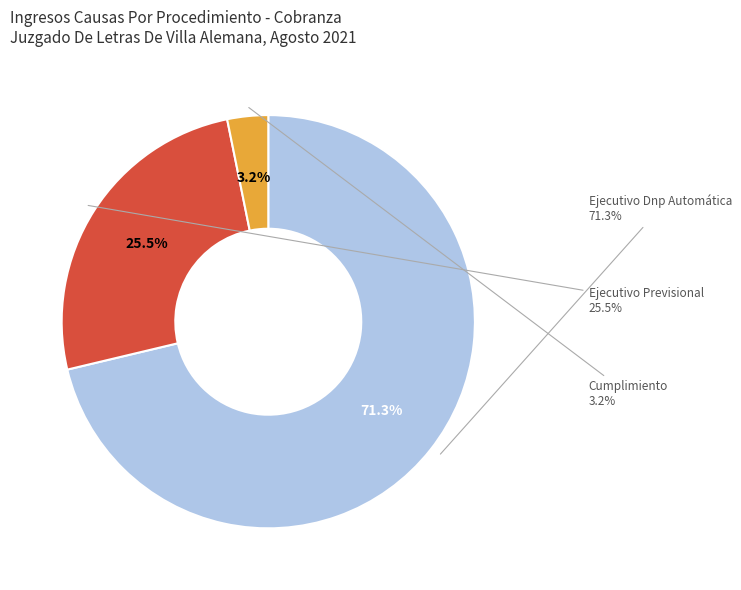

What is the total percentage of Cumplimiento and Ejecutivo Previsional?

28.7%